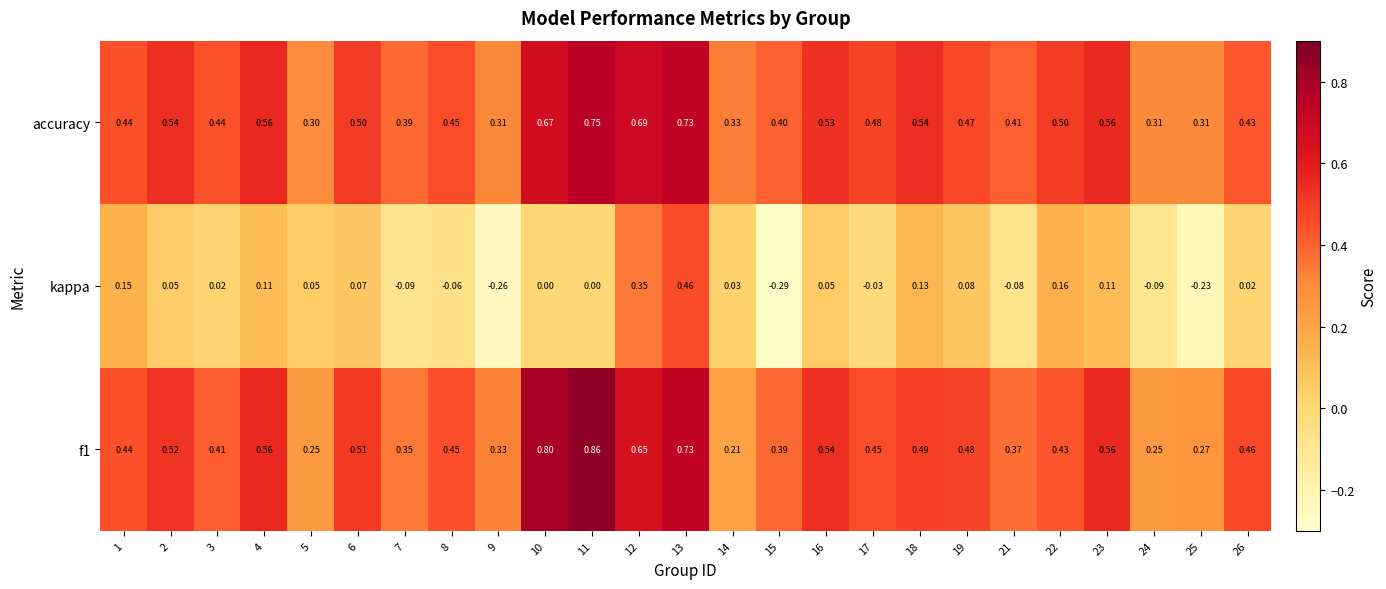

Count the number of data series in this chart.

3